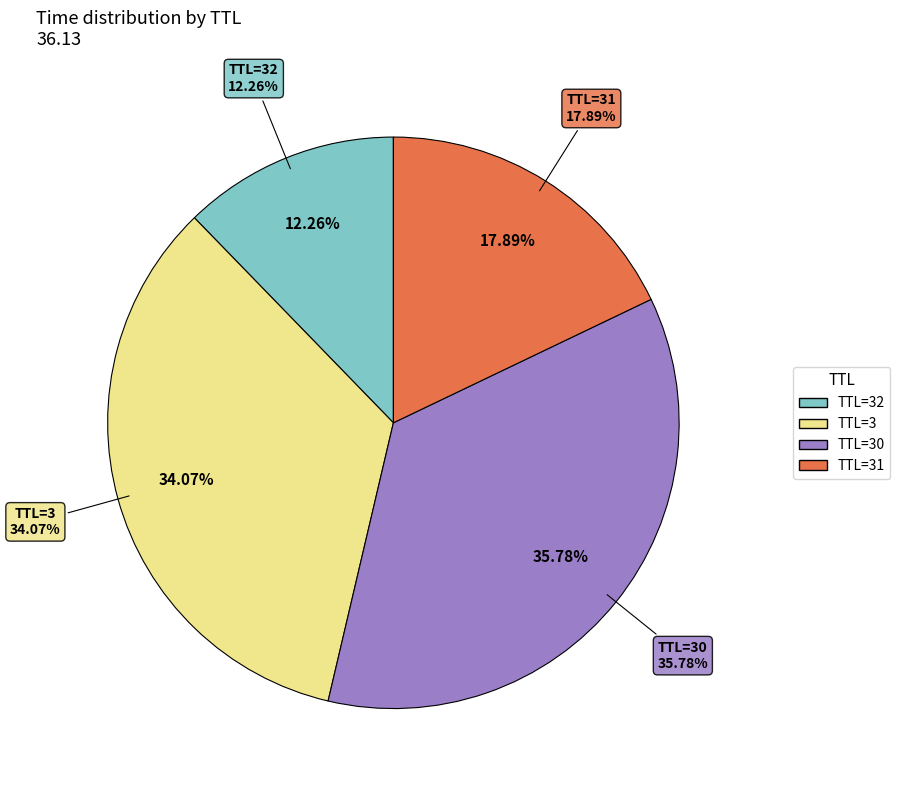

Is there any slice that represents more than half of the pie?

No